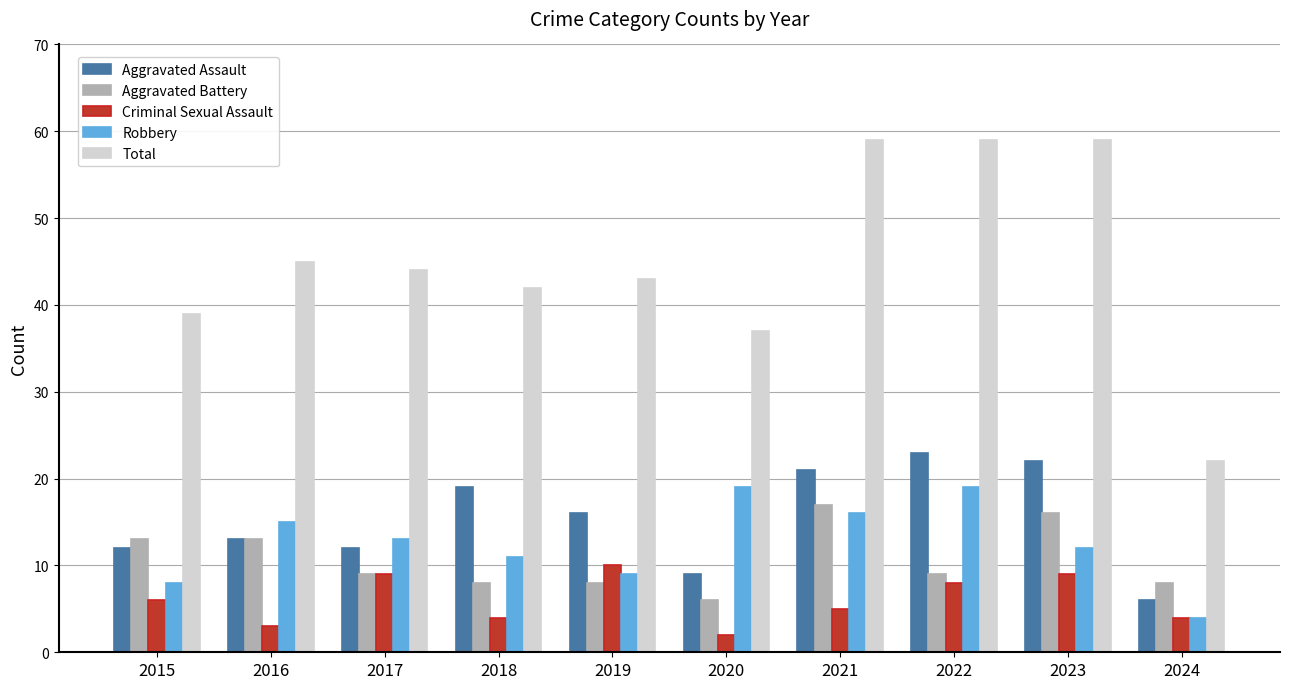

Which series has the widest spread of values?

Total